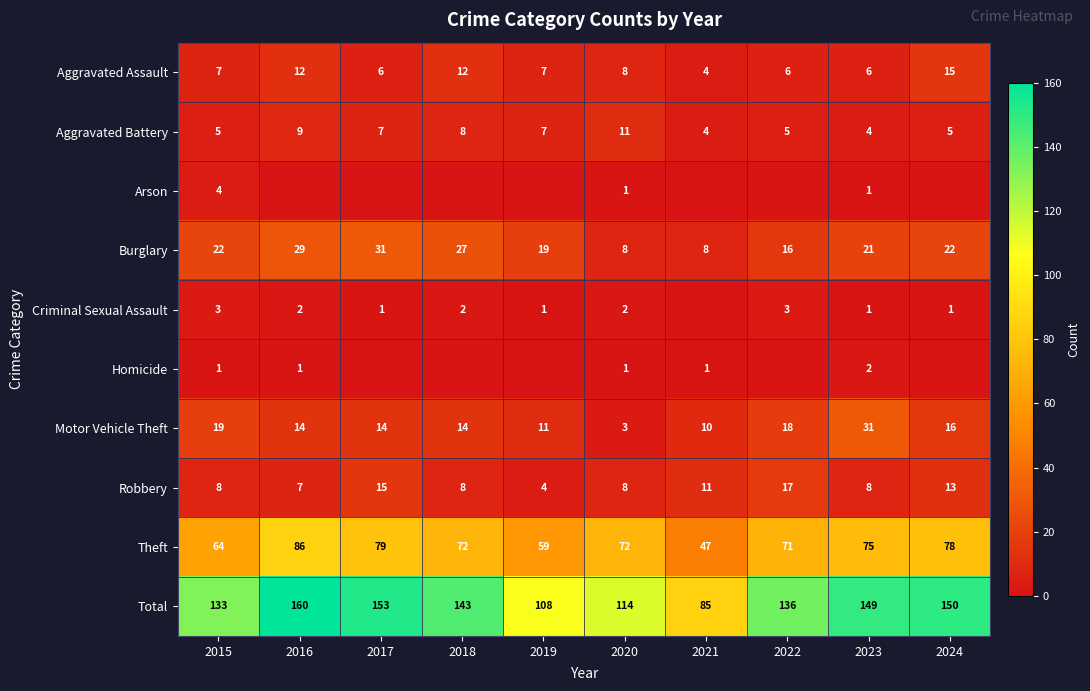

What is the total value across all series at 2015?

266